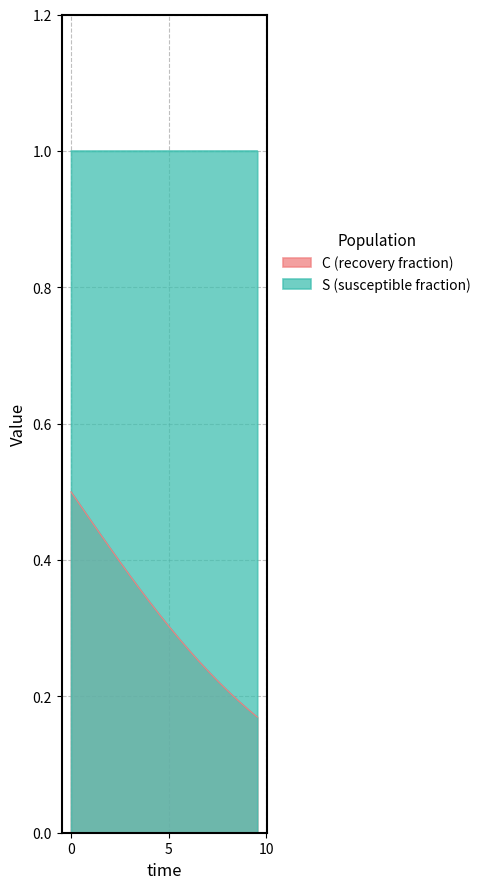

Rank the series at 7.023411371237458 from highest to lowest value.

S, C